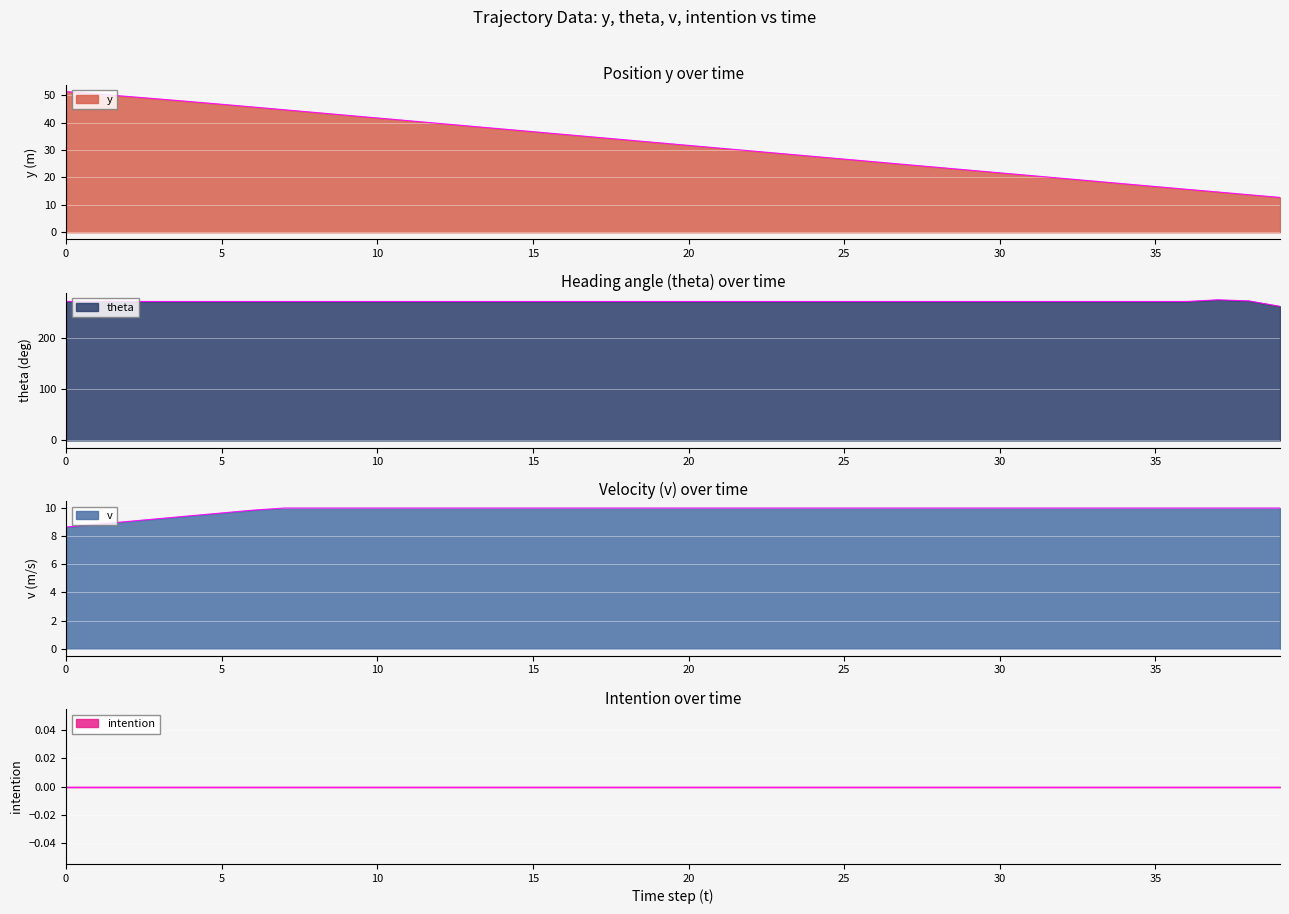

True or false: v has more than 2 interior local peaks.

False